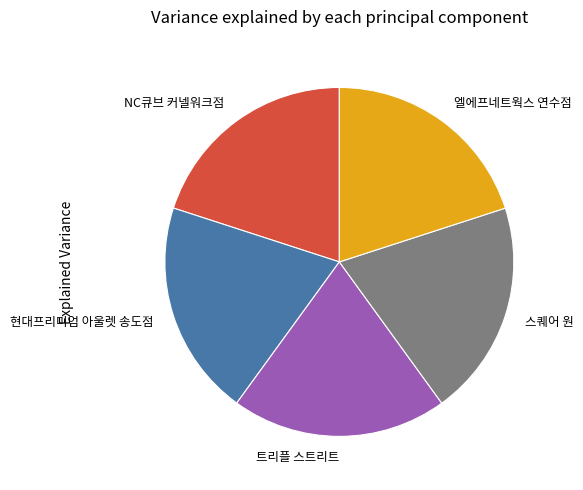

Combined, do 엘에프네트웍스 연수점 and NC큐브 커넬워크점 account for over 50%?

No